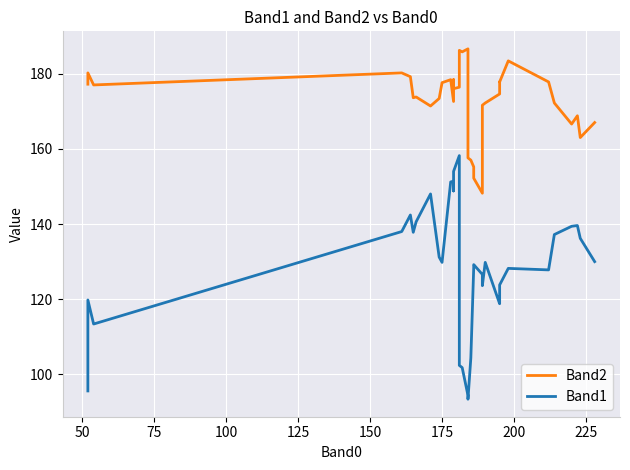

How many data points in Band1 are less than 129?

16